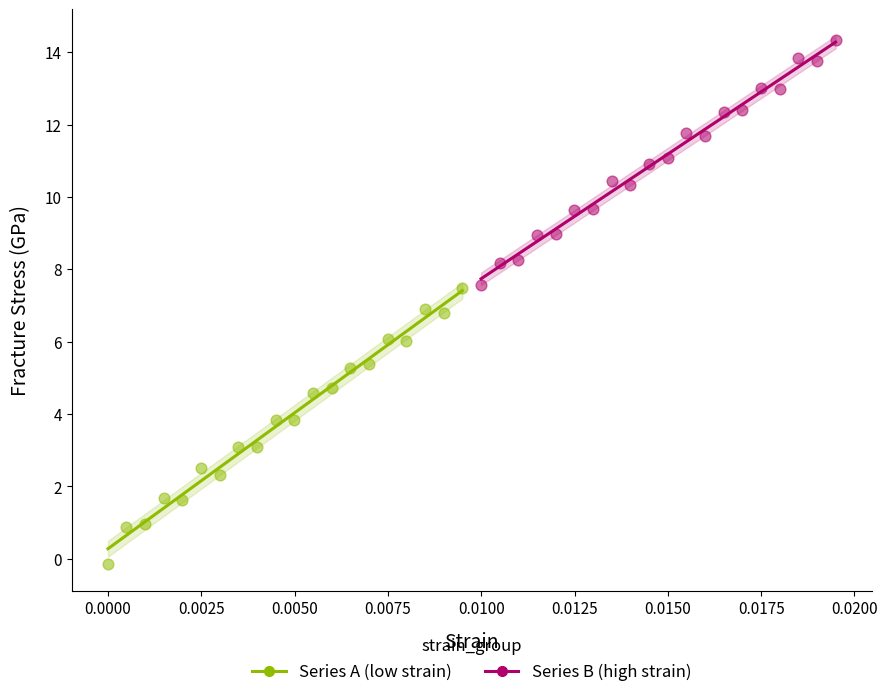

What are all the series names shown in the legend?

Series A (low strain), Series B (high strain)